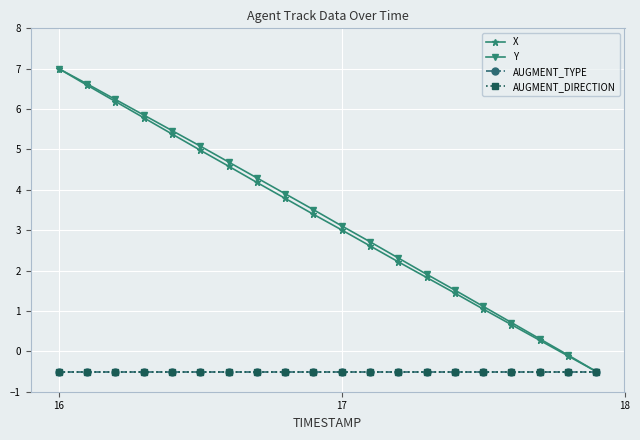

What is the value of the Y point at the 3rd from the left?

6.2